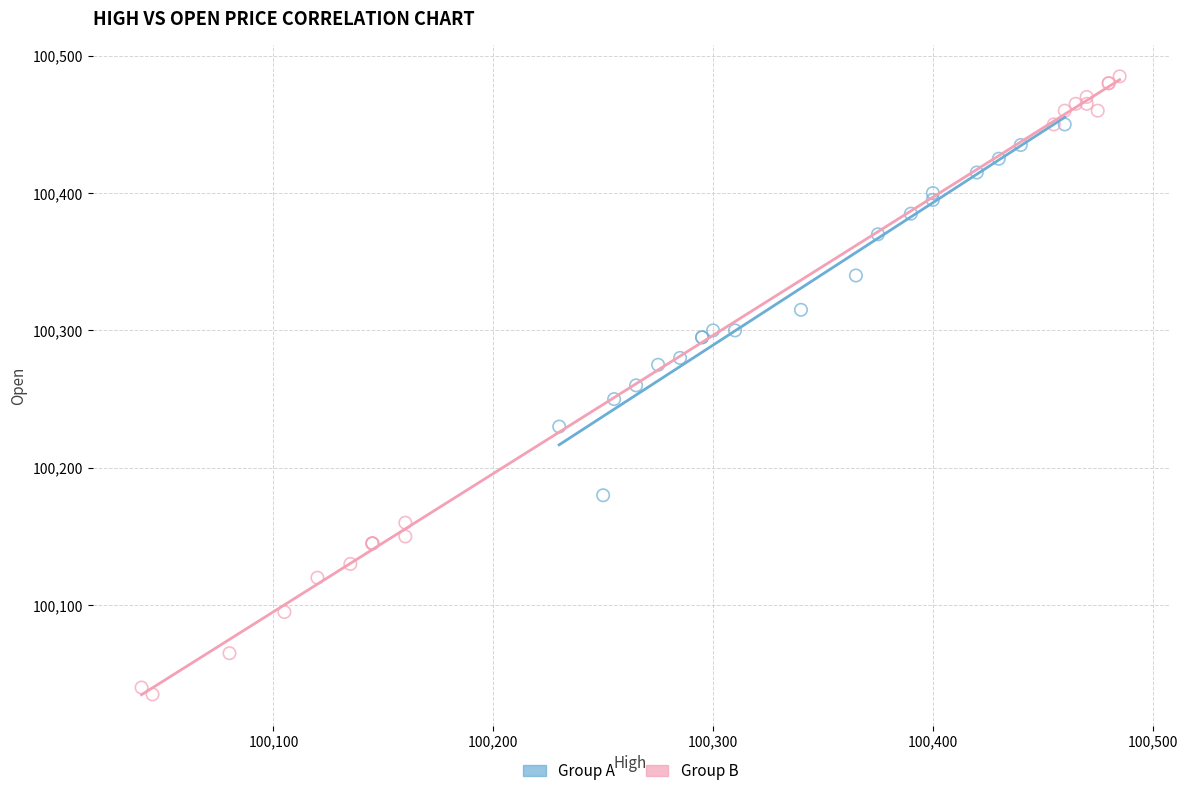

Which series contains the lowest Y value?

Group B